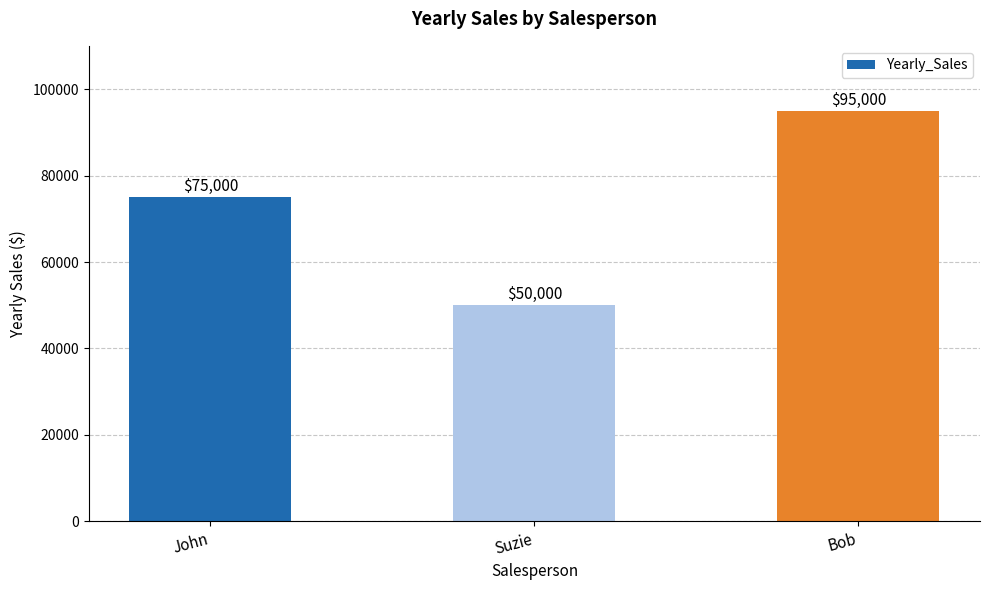

Which label corresponds to the smallest value in the chart?

Suzie